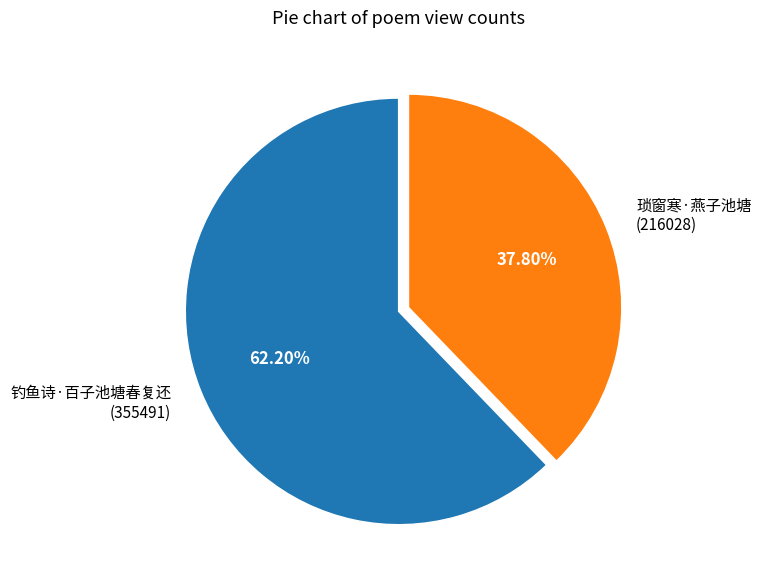

Which category has the smallest portion of the pie?

琐窗寒·燕子池塘